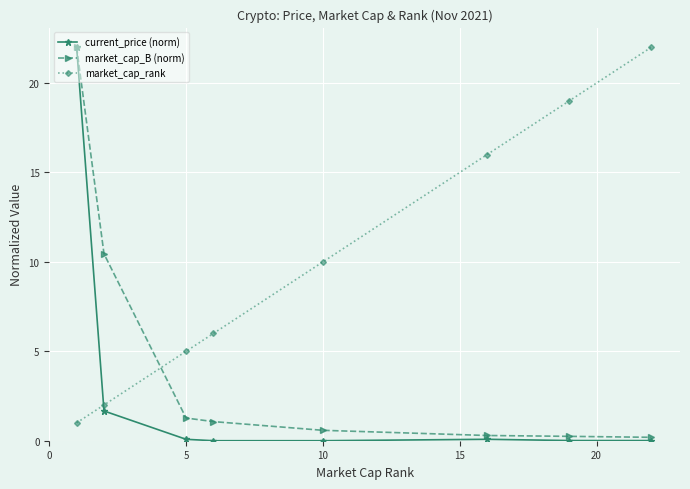

Rank the series by their average value, from highest to lowest.

market_cap_rank, market_cap_B (norm), current_price (norm)